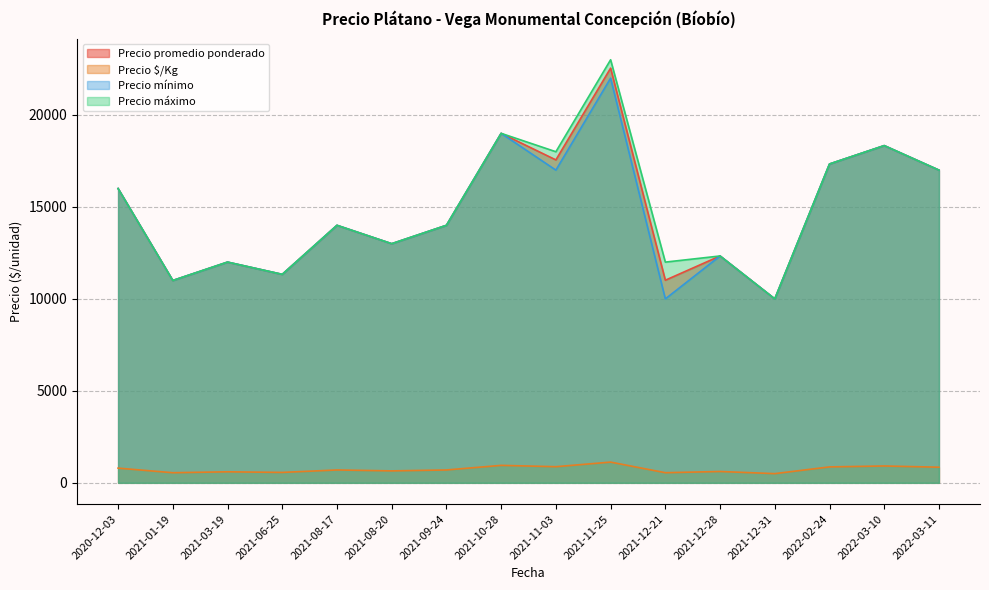

Does the chart display data point markers on the line(s)?

No